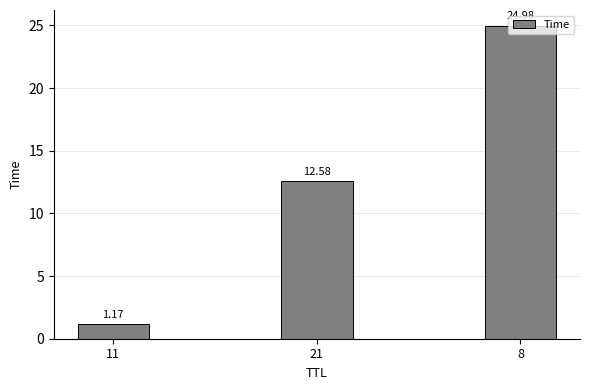

Are the bars horizontal?

No